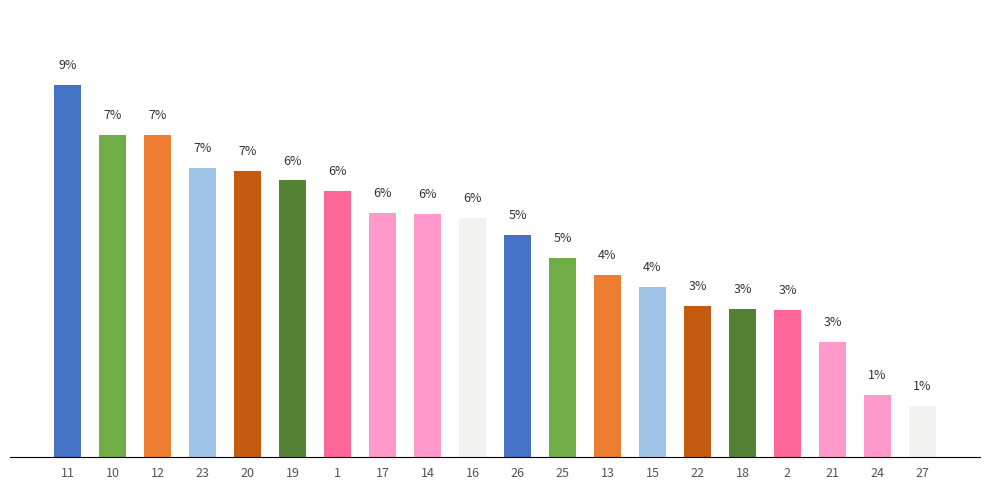

List the labels in order of value, smallest first.

27, 24, 21, 2, 18, 22, 15, 13, 25, 26, 16, 14, 17, 1, 19, 20, 23, 12, 10, 11